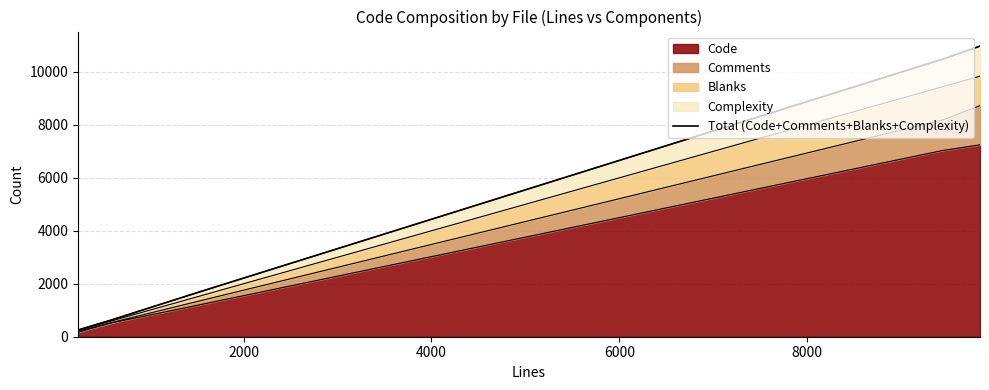

Reading left to right, what are all the values shown in this chart?

253	627	1688	10483	10973